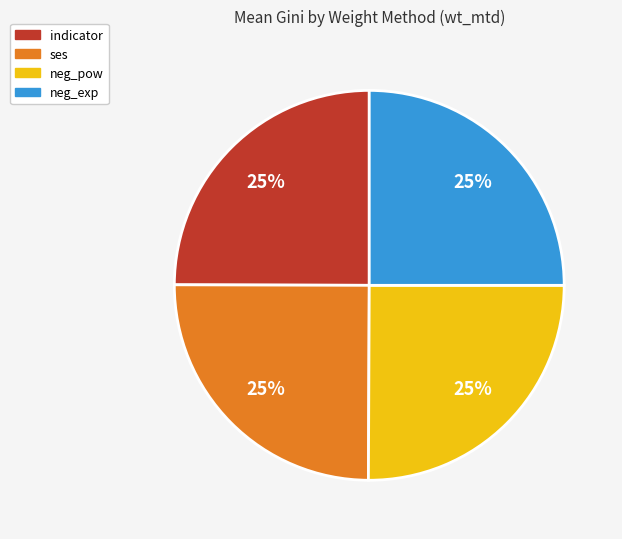

Does any single category account for the majority?

No